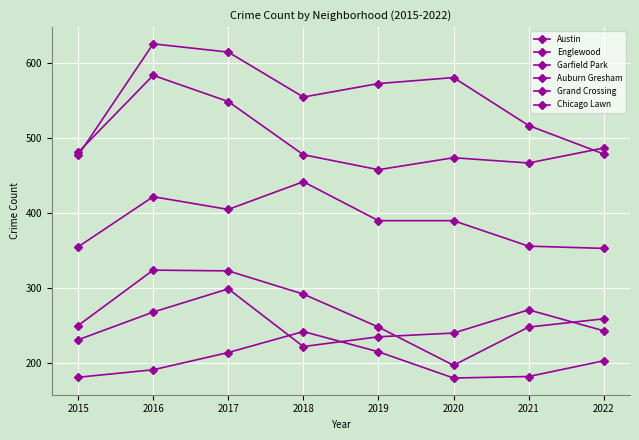

Read the Auburn Gresham value at 2020, to the nearest 5.

195